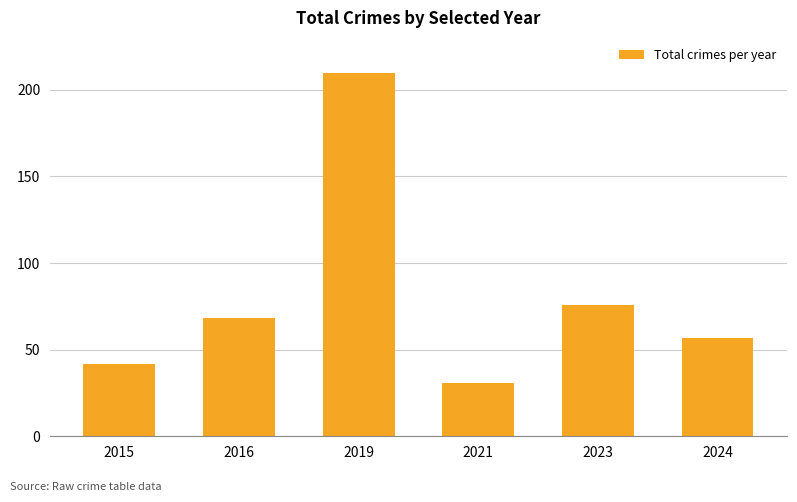

List the labels in order of value, smallest first.

2021, 2015, 2024, 2016, 2023, 2019